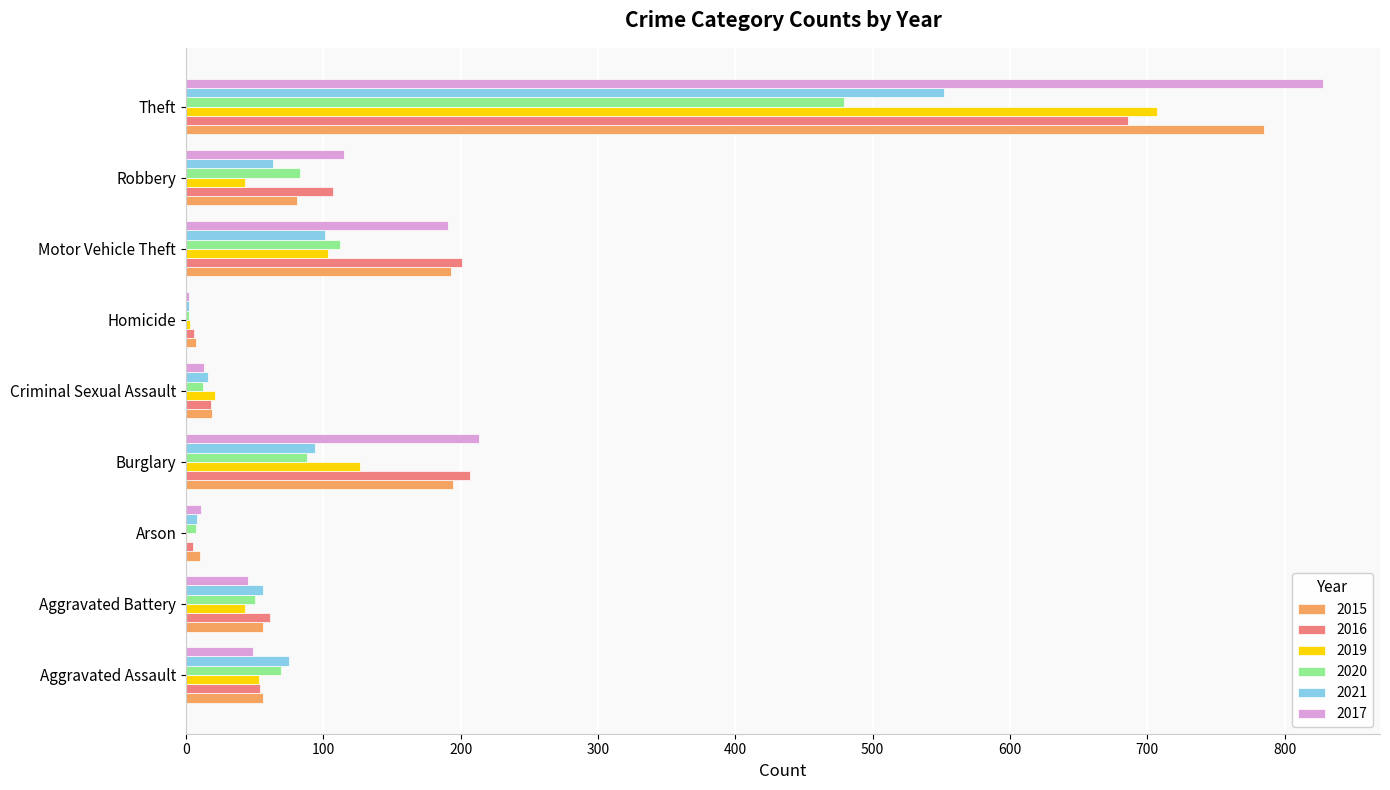

At which label does 2020 reach its peak?

Theft